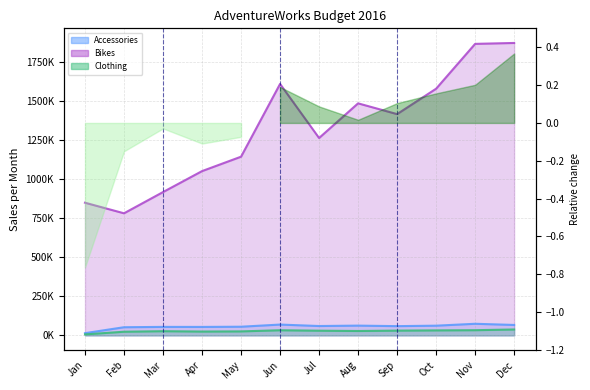

At how many categories does at least one series exceed 102014?

12